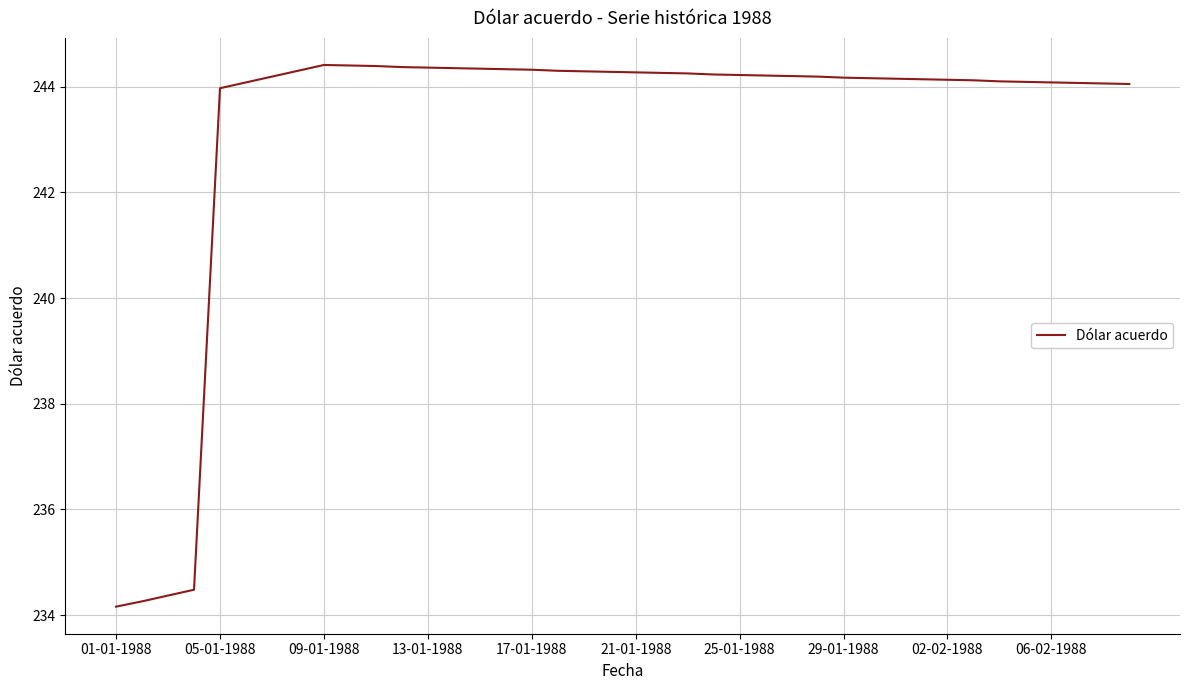

What is the minimum value shown in the chart?

234.2